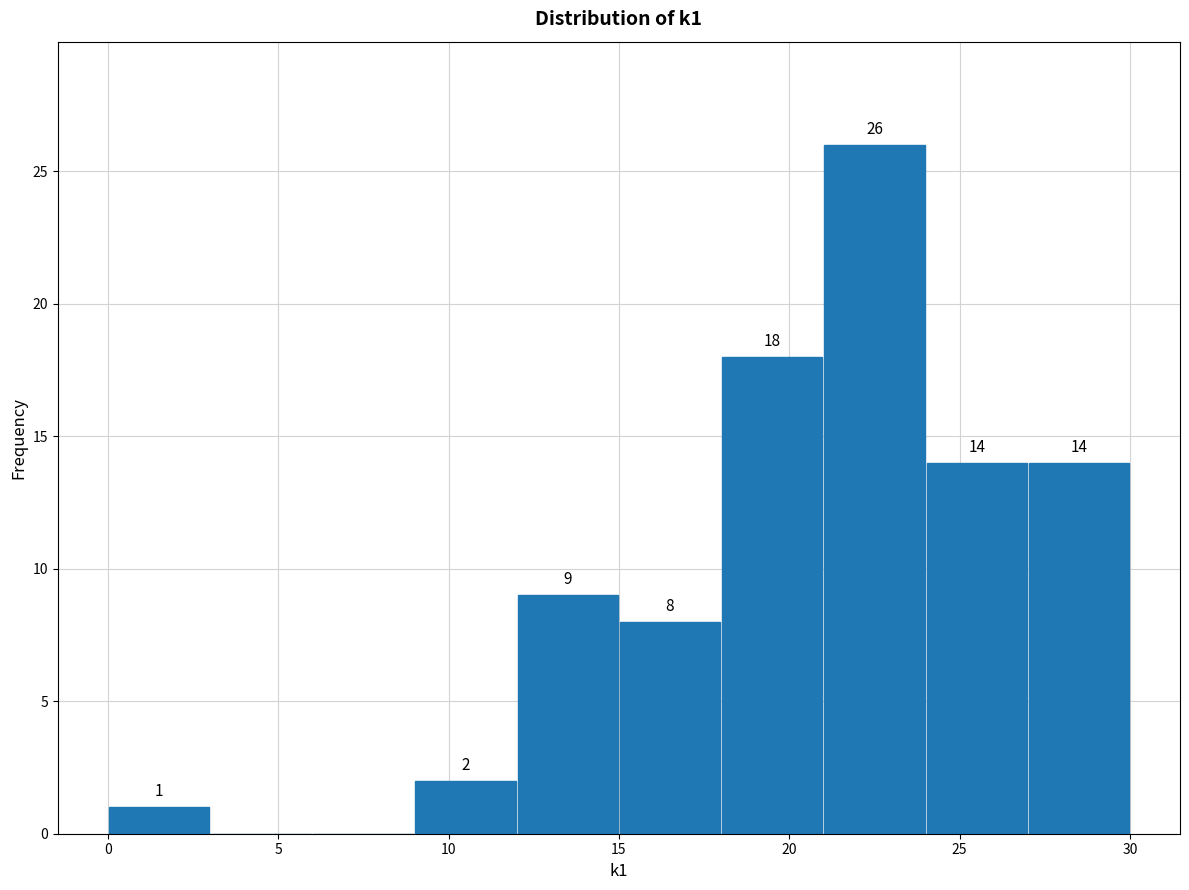

Over which range of the x-axis is the bar tallest?

21 to 24